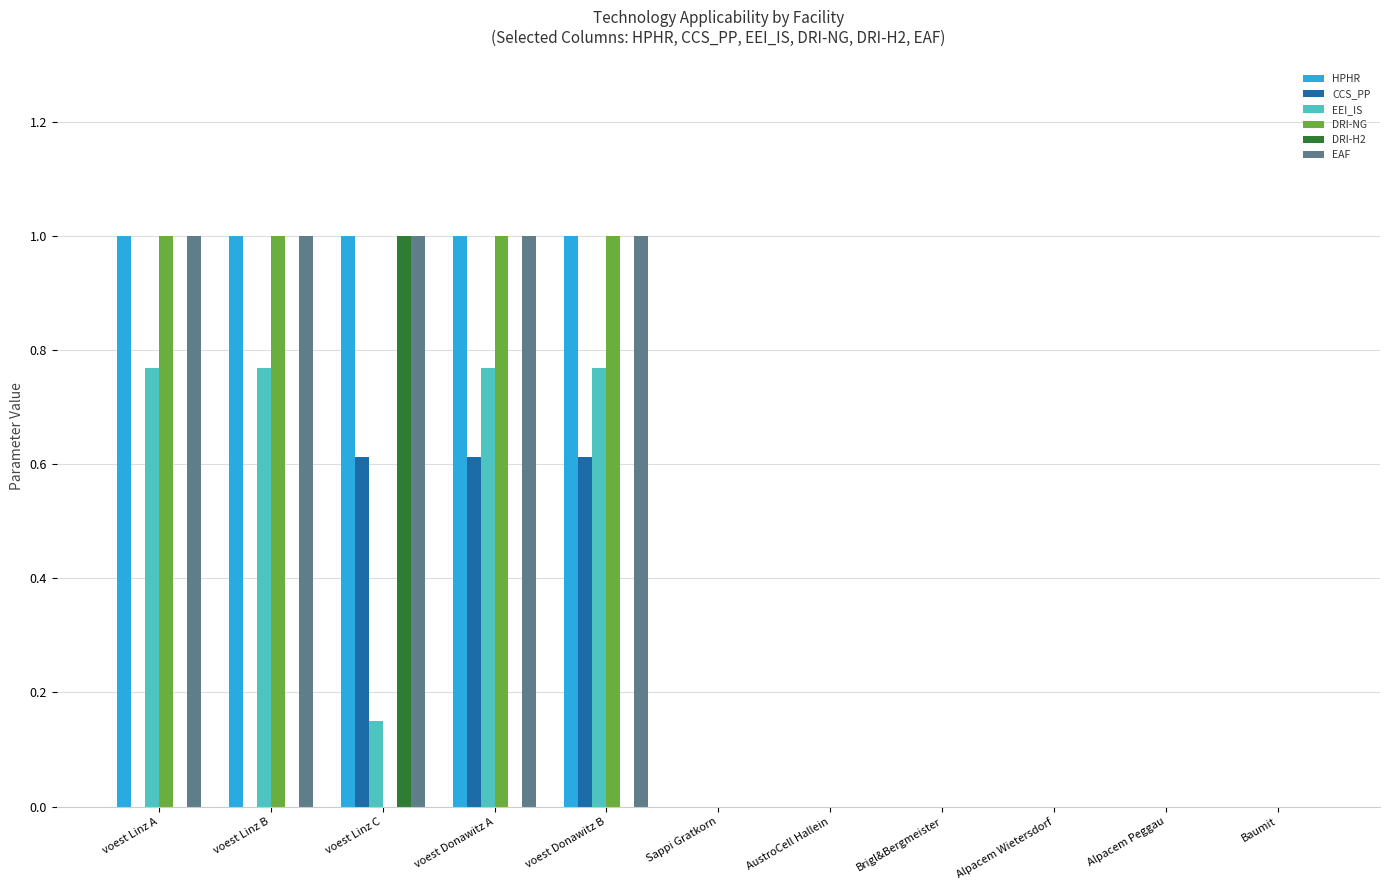

What is the total value across all series at voest Linz B?

3.8